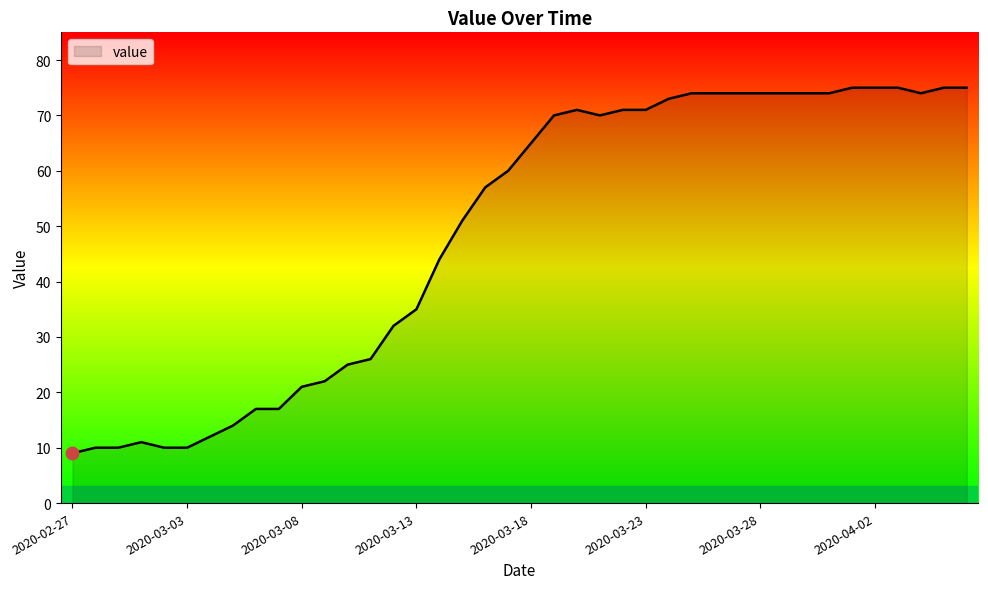

What is the difference between the maximum and minimum values?

66